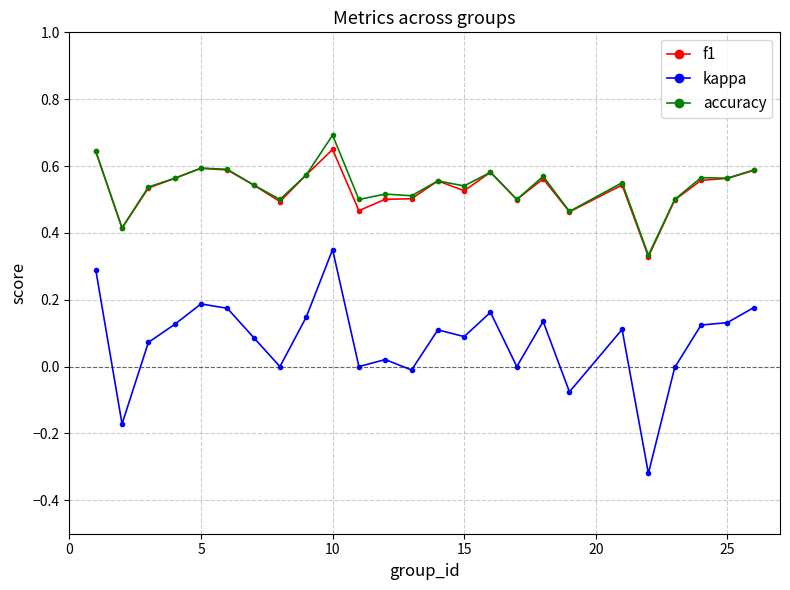

True or false: kappa and f1 cross at least once.

False